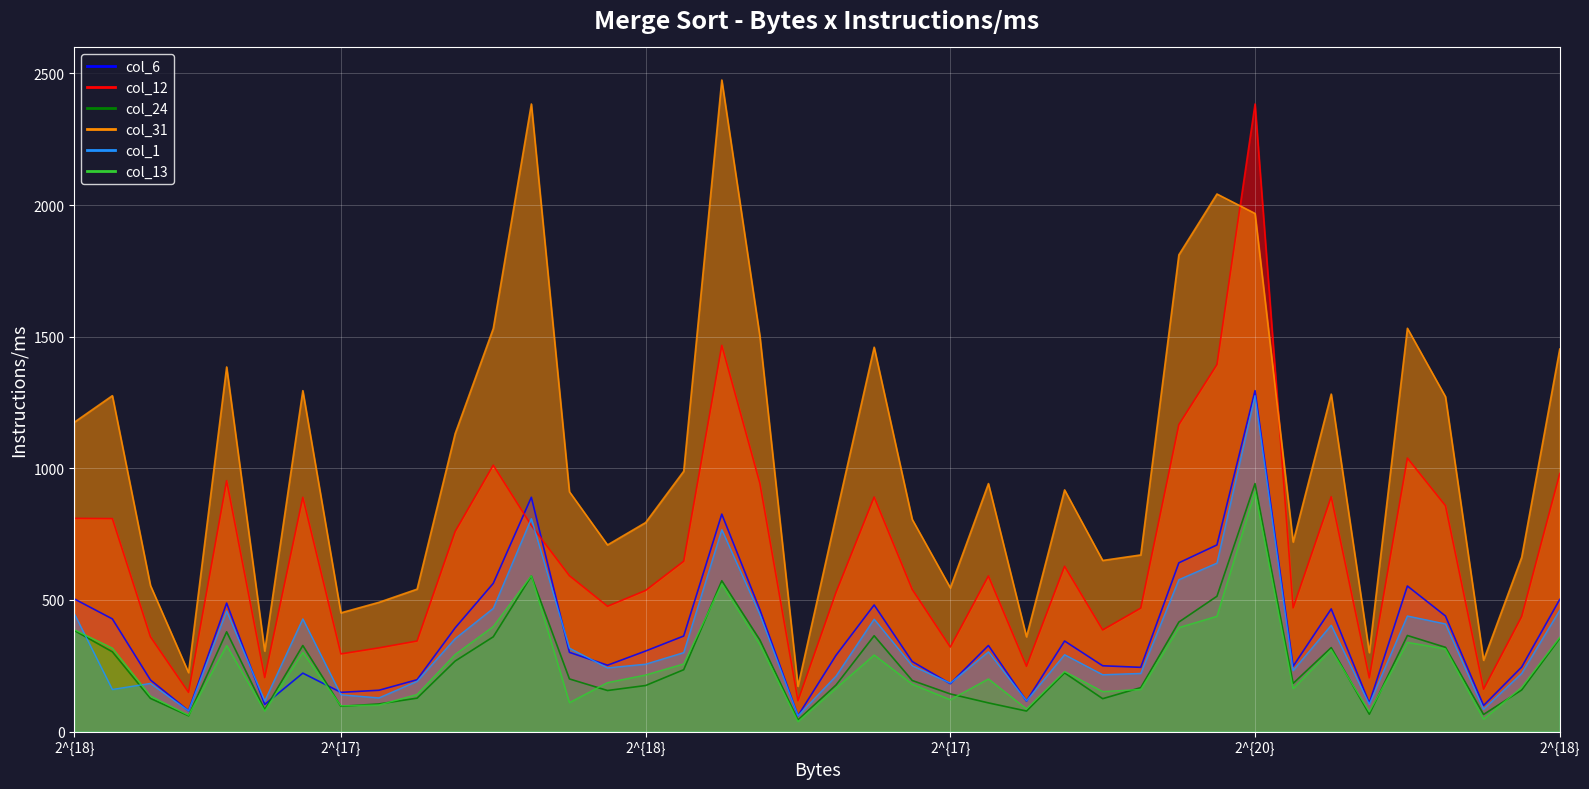

Which series has the largest total across all categories?

col_31